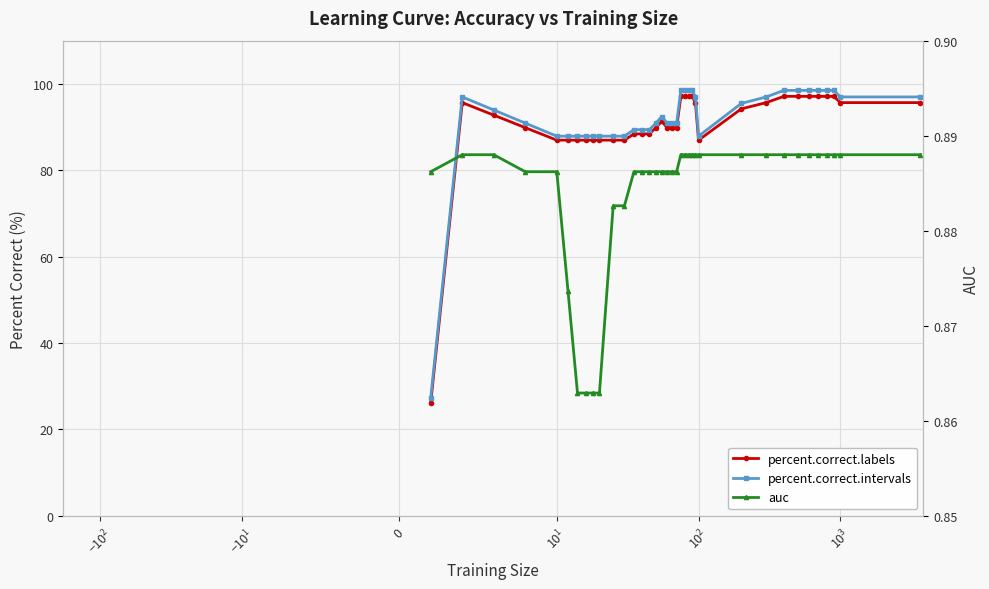

List the series in order of their peak value, lowest first.

auc, percent.correct.labels, percent.correct.intervals